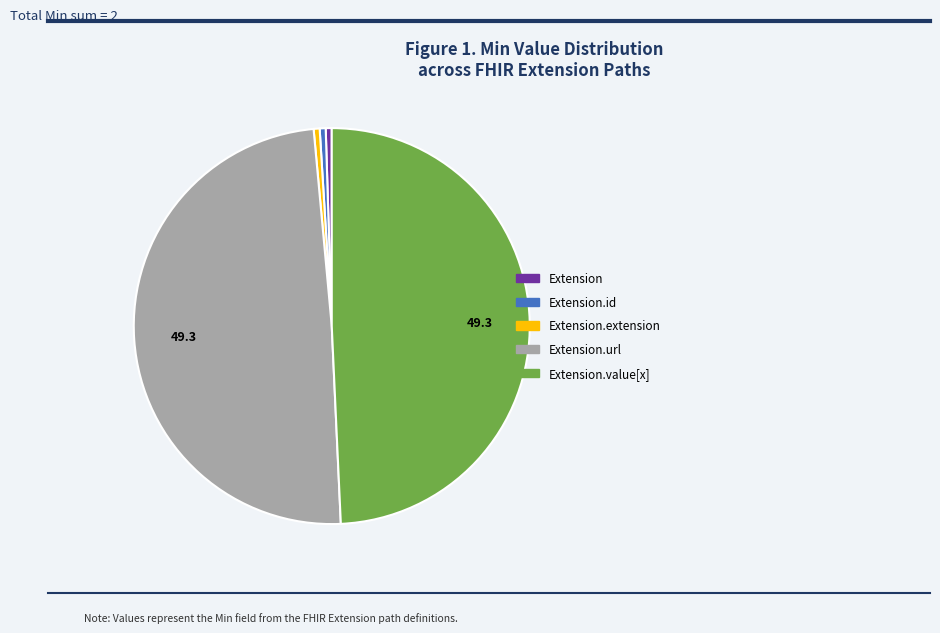

Does any single category account for the majority?

No